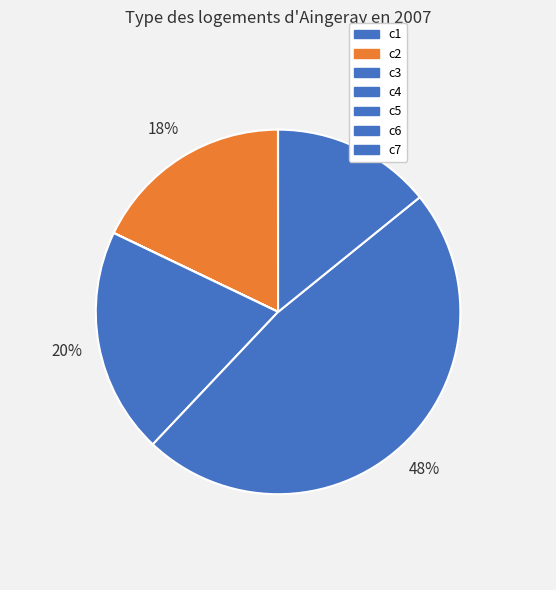

Is it true that c1 is 0% of the pie?

True